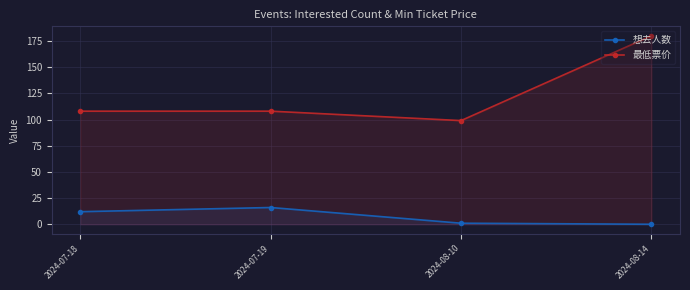

Rank the categories by 想去人数 value from lowest to highest.

2024-08-14, 2024-08-10, 2024-07-18, 2024-07-19